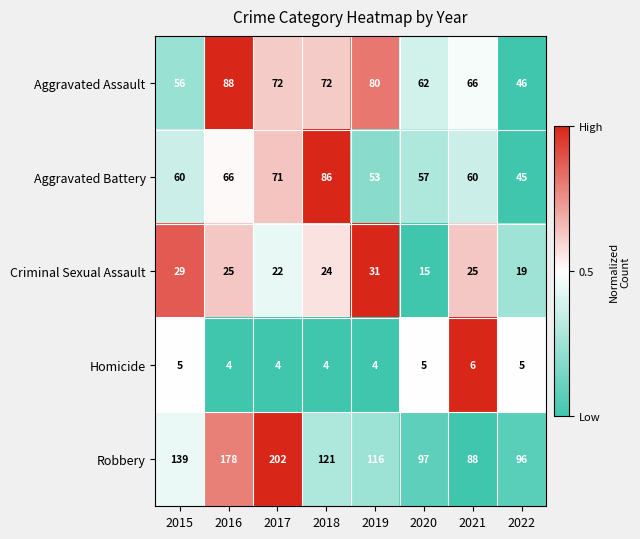

At 2022, list the series in order from largest to smallest.

Robbery, Aggravated Assault, Aggravated Battery, Criminal Sexual Assault, Homicide